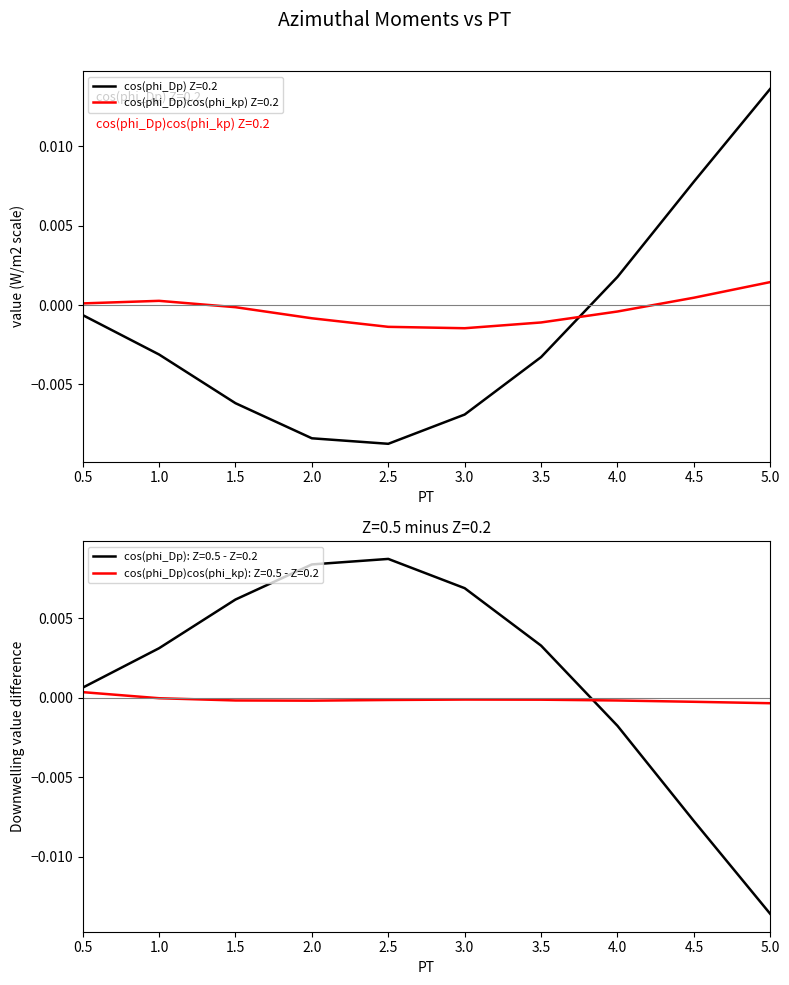

True or false: cos(phi_Dp)cos(phi_kp) Z=0.2 and cos(phi_Dp) Z=0.2 cross at least once.

True